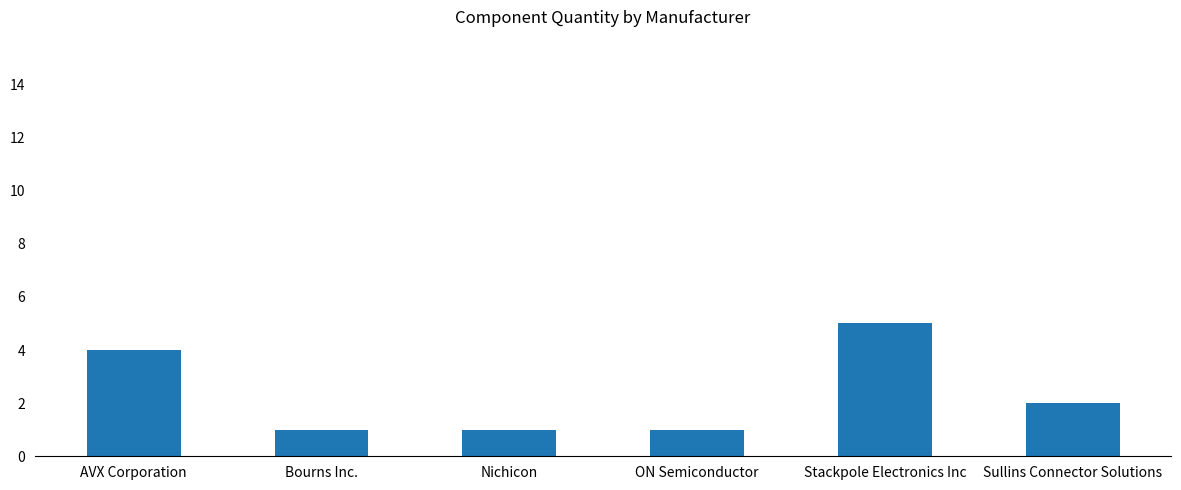

What is the minimum value shown in the chart?

1